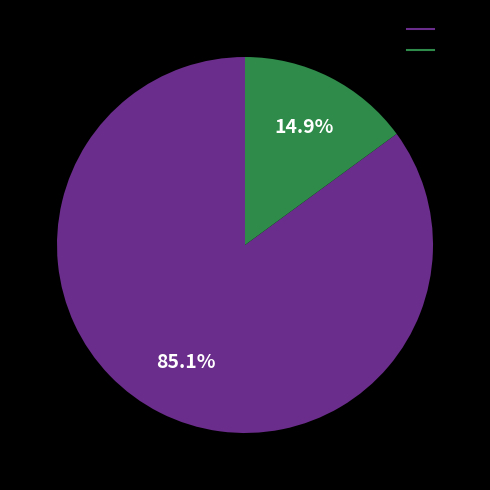

What portion of the pie excludes DIA?

14.9%